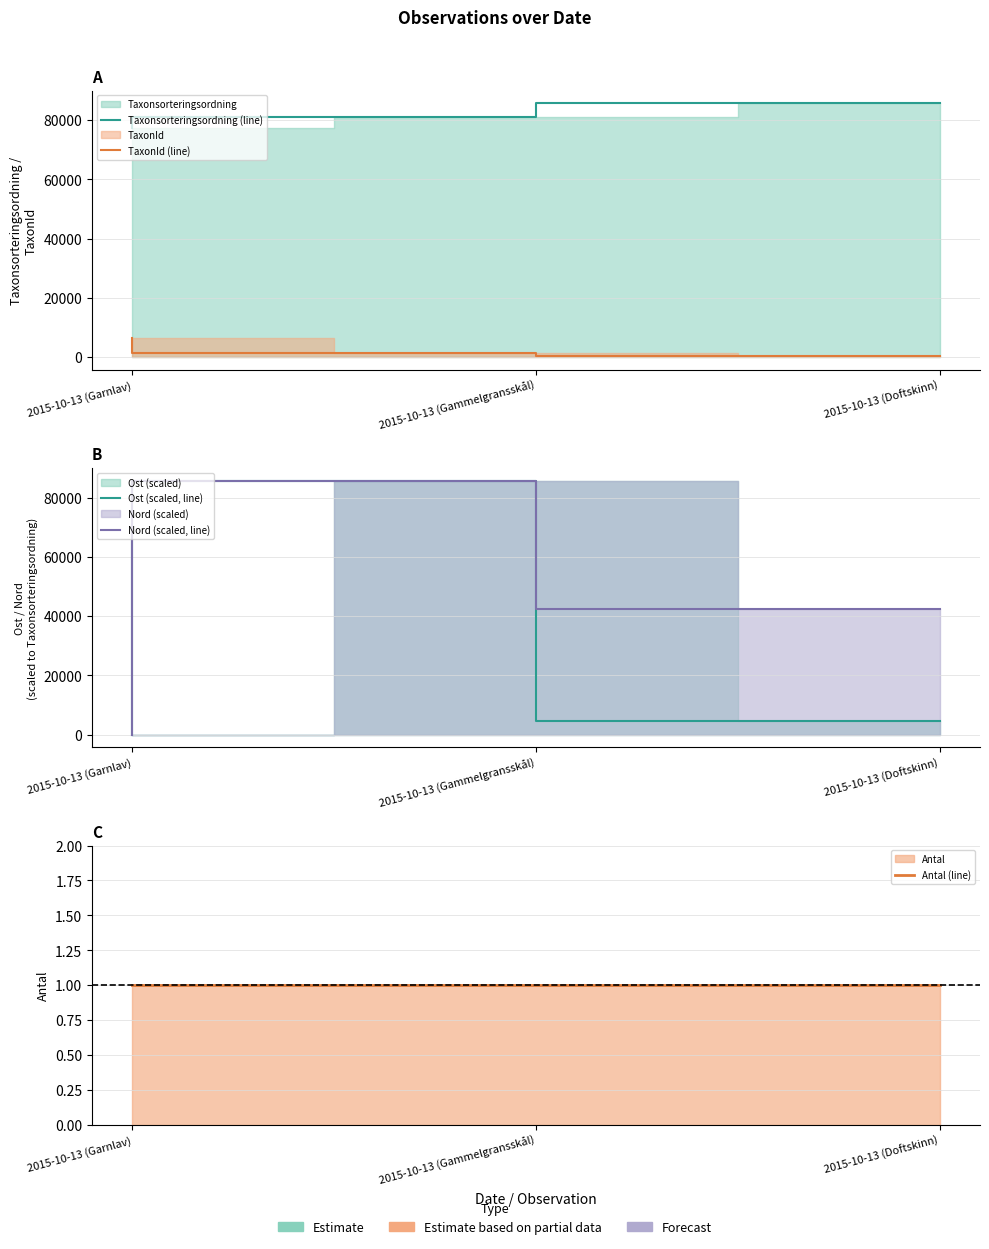

Is it true that Ost (scaled, line) equals 6061.4 at 2015-10-13 (Doftskinn)?

False